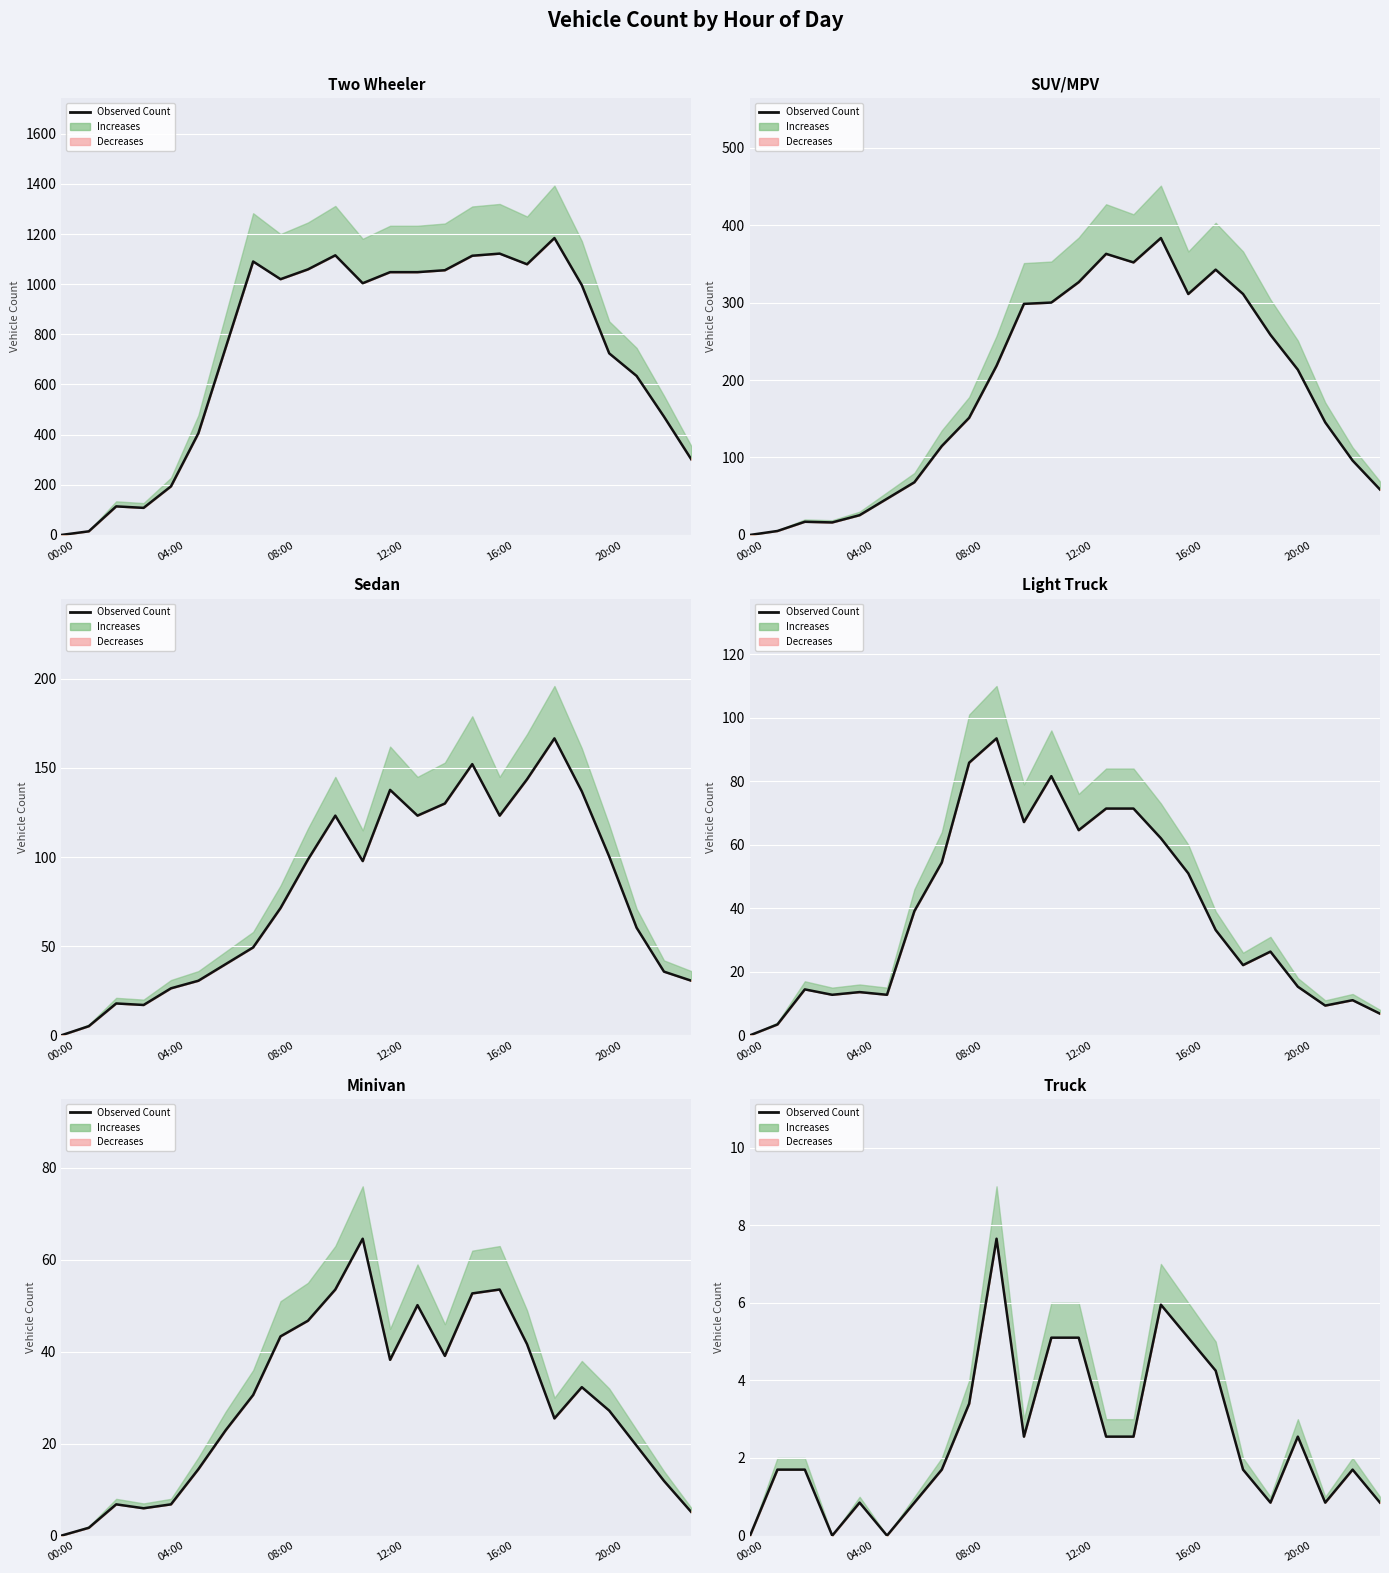

What is the change in value from 00:00 to 21?

+0.8